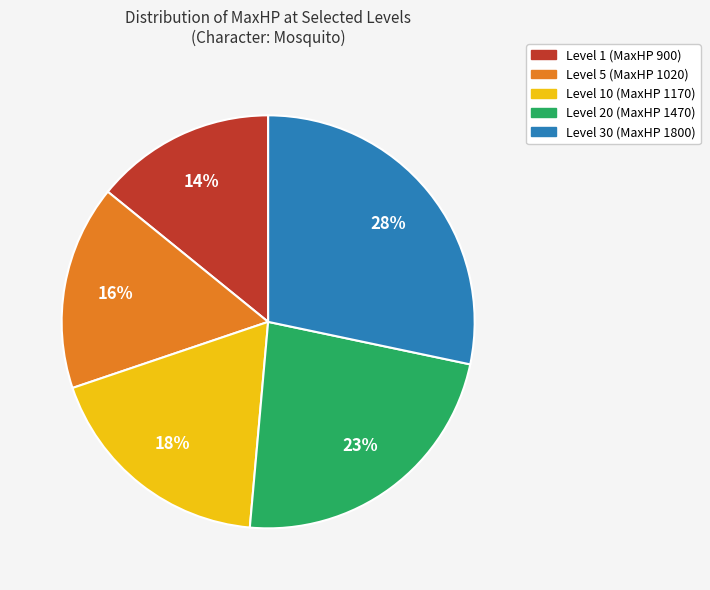

Combined, do Level 20 (MaxHP 1470) and Level 30 (MaxHP 1800) account for over 50%?

Yes